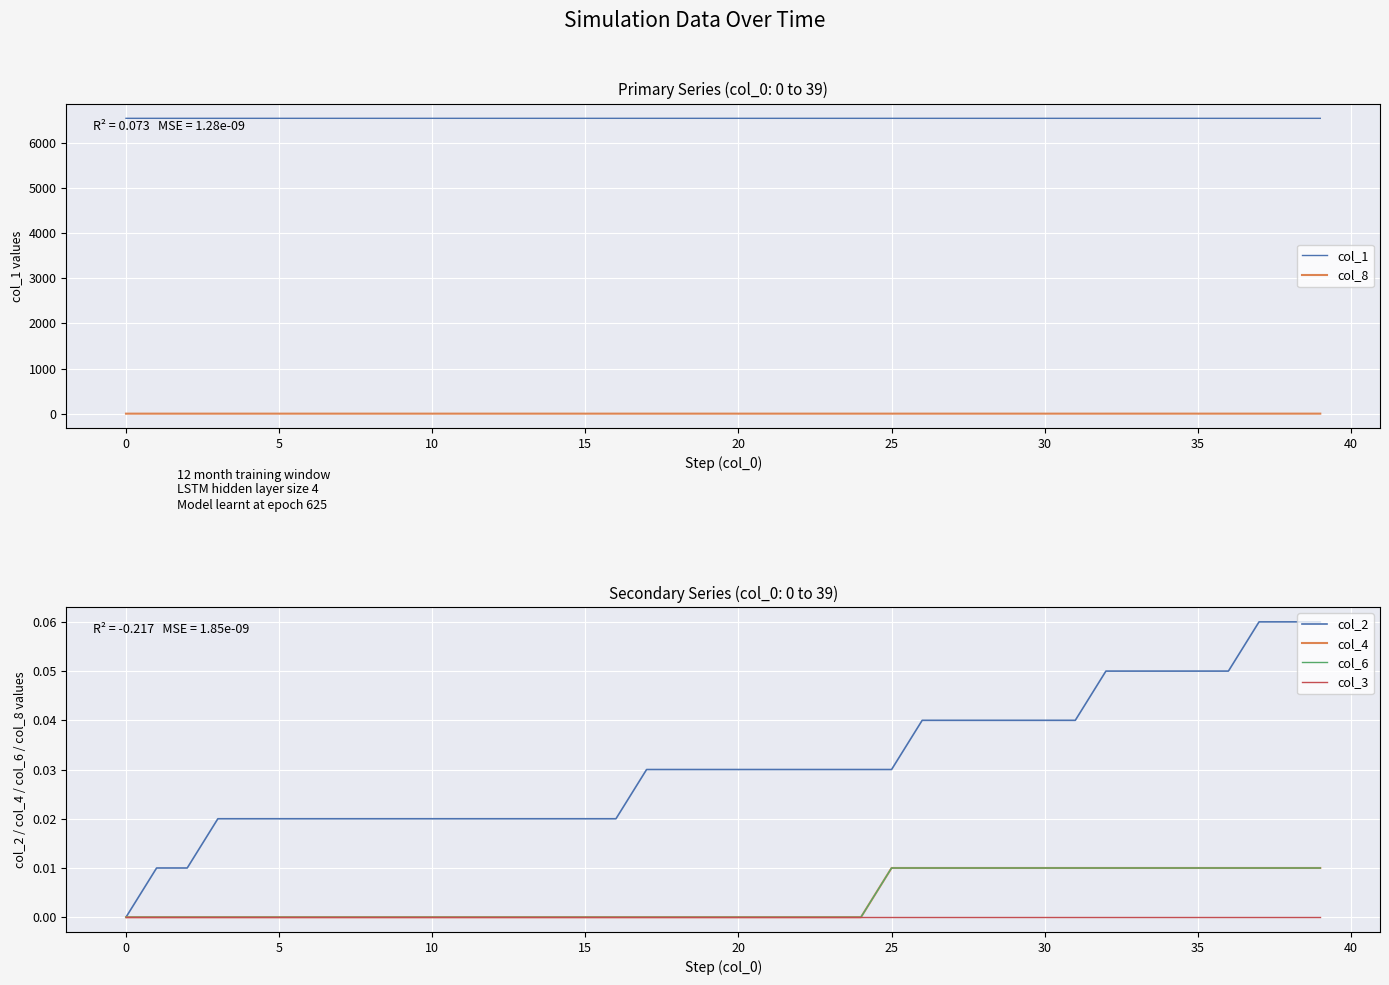

The col_2 series shows 0.0 at 13. True or false?

False